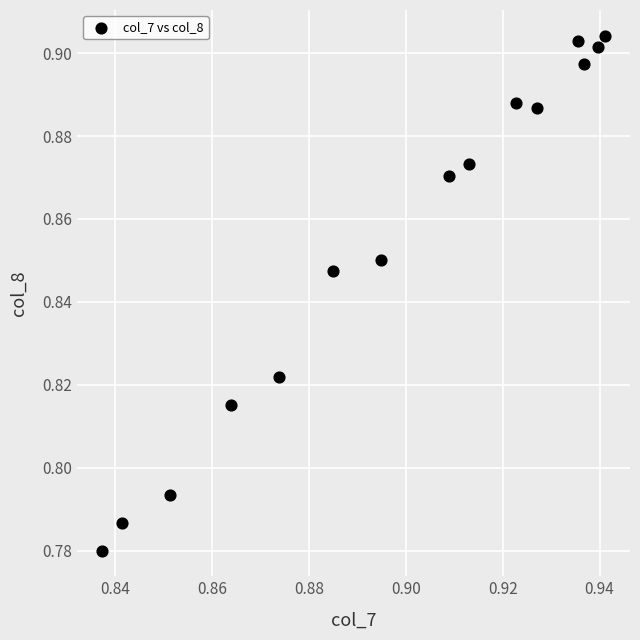

How many data points are displayed?

15